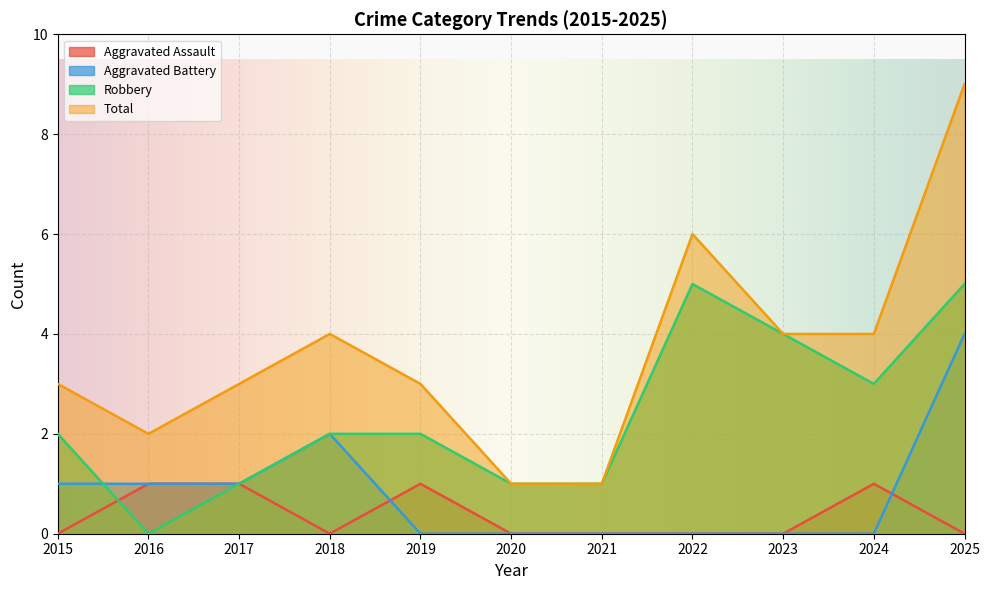

The value of Robbery at 2023 is 4. True or false?

True